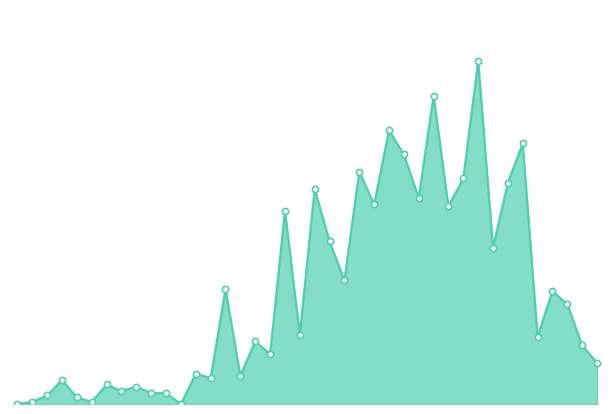

Does the chart have visible grid lines?

No